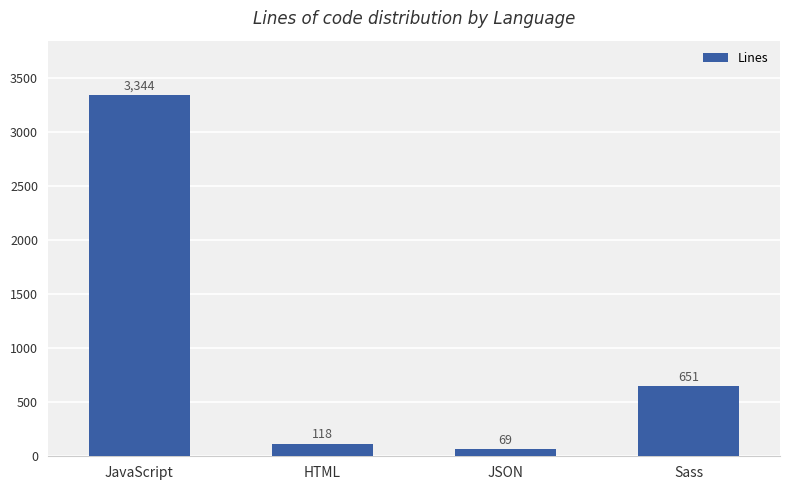

What is the difference between the values at JavaScript and HTML?

3226